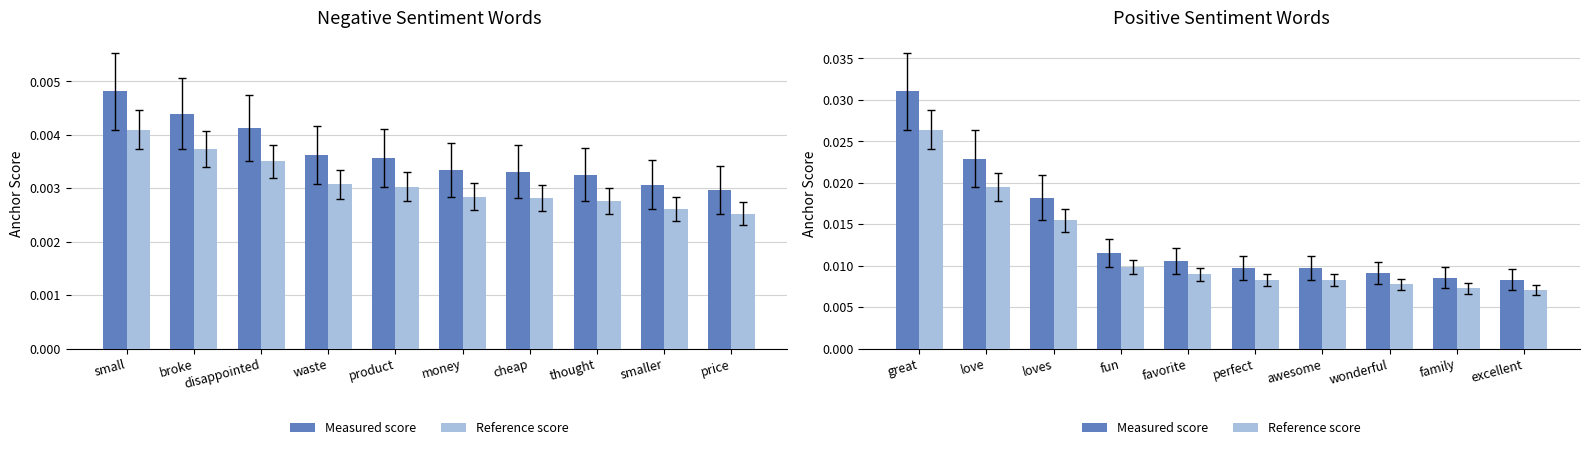

Is it true that Measured score equals 0.0 at love?

False